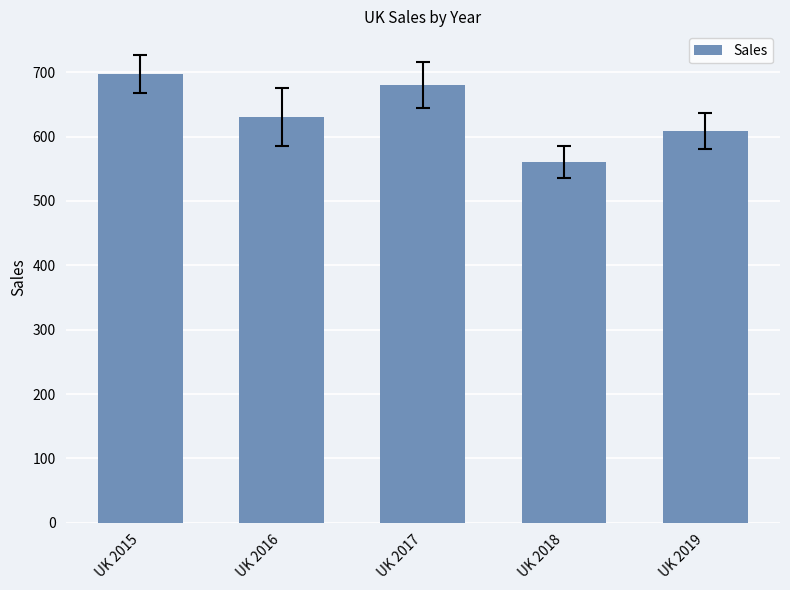

Reading left to right, what are all the values shown in this chart?

697	631	680	560	608